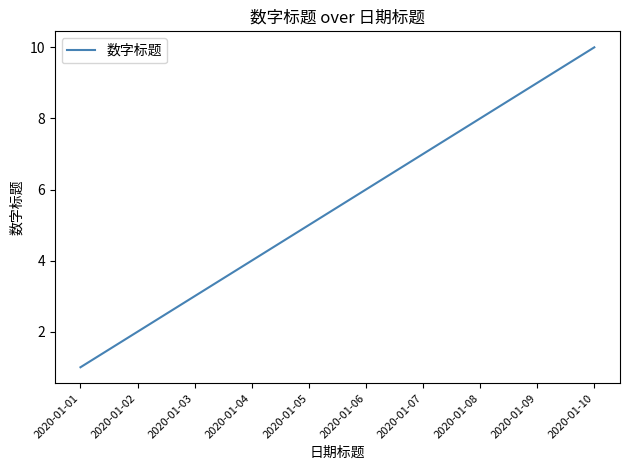

List the labels in order of value, largest first.

2020-01-10, 2020-01-09, 2020-01-08, 2020-01-07, 2020-01-06, 2020-01-05, 2020-01-04, 2020-01-03, 2020-01-02, 2020-01-01